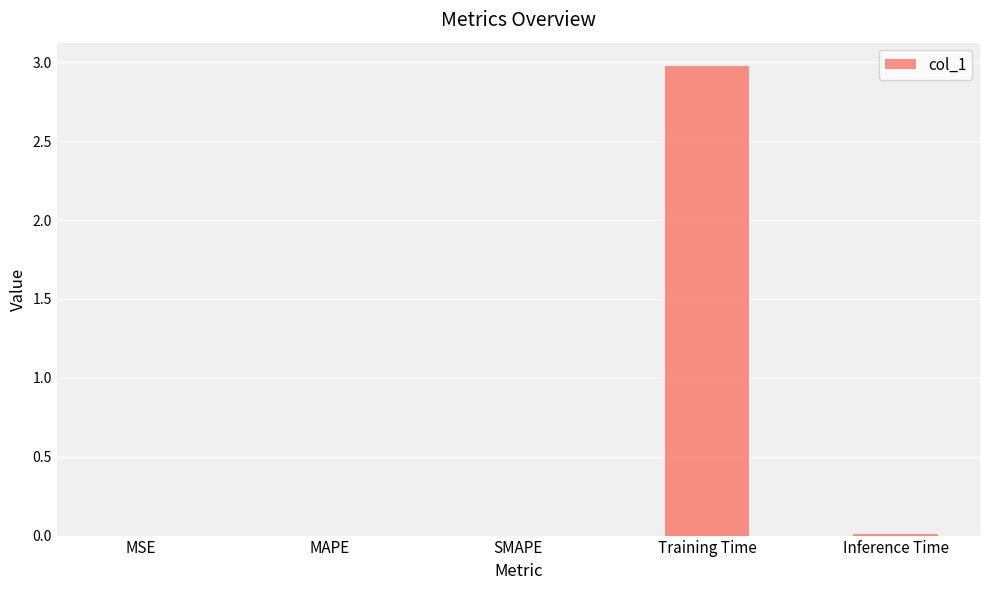

Which category has the highest value across all series?

Training Time